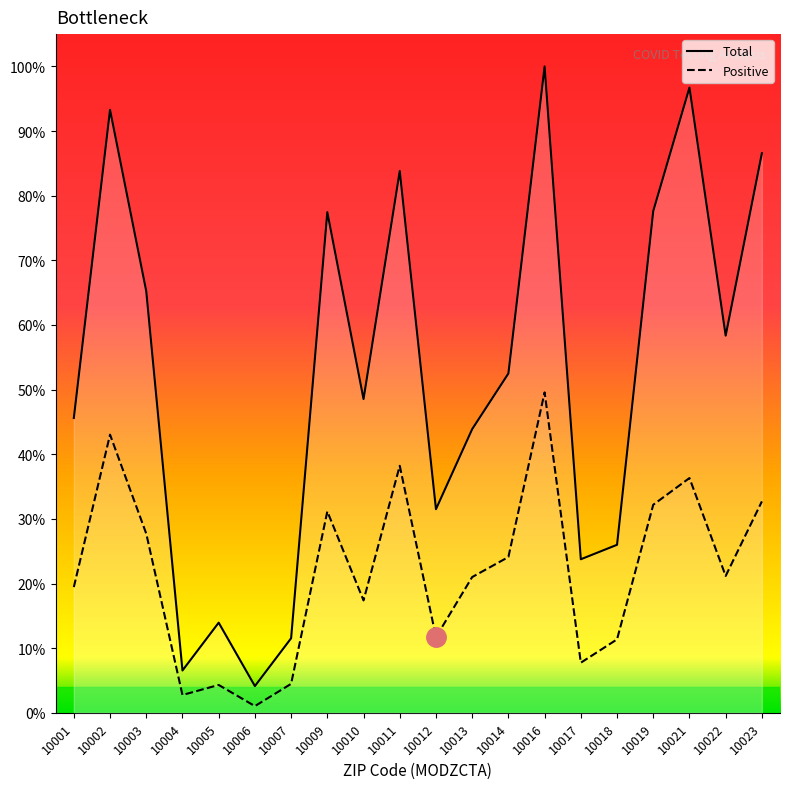

Which category has the highest value across all series?

10016